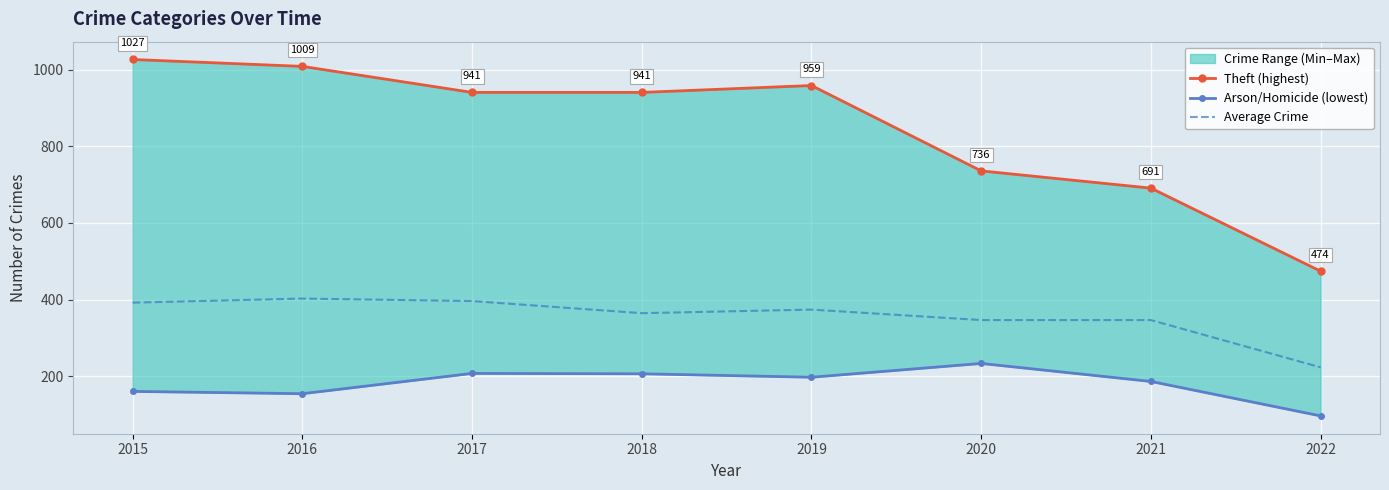

Reading left to right, what are all the values shown in this chart?

Theft (highest): 1027.0	1009.0	941.0	941.0	959.0	736.0	691.0	474.0
Arson/Homicide (lowest): 160.0	154.0	207.0	206.0	197.0	233.0	186.0	96.0
Average Crime: 391.8	402.5	396.0	364.3	373.7	346.3	346.3	222.8